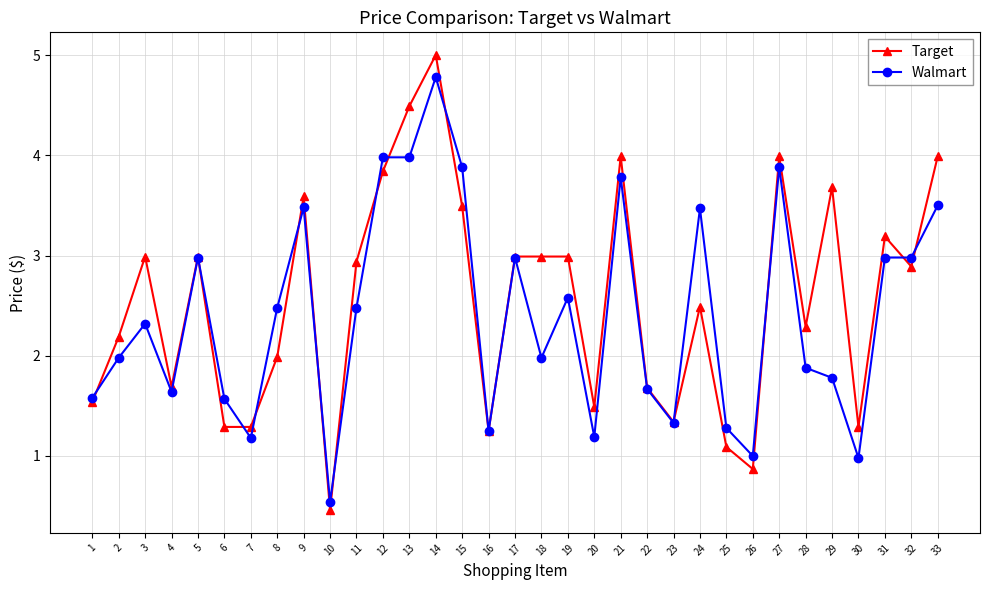

Which series has the largest range (max minus min)?

Target